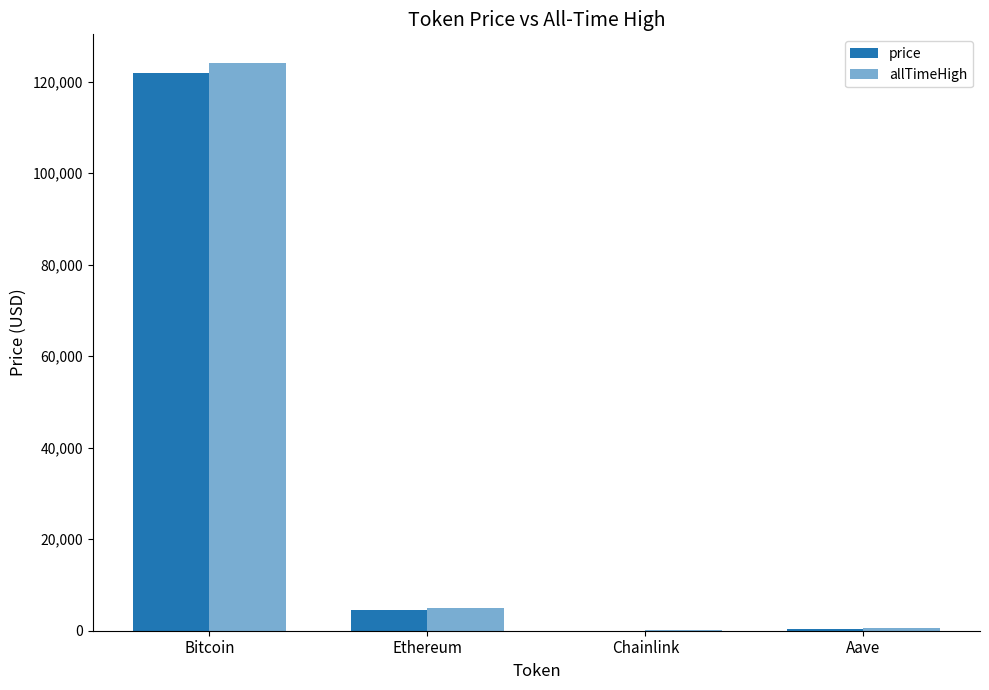

What is the total value across all series at Chainlink?

75.0